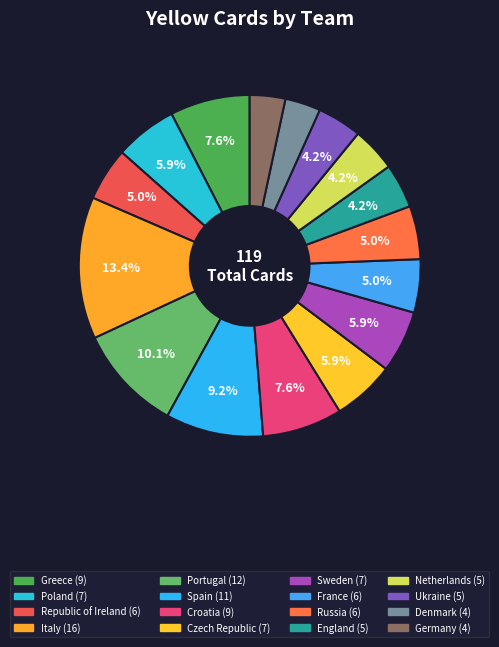

Count the number of slices in the pie.

16